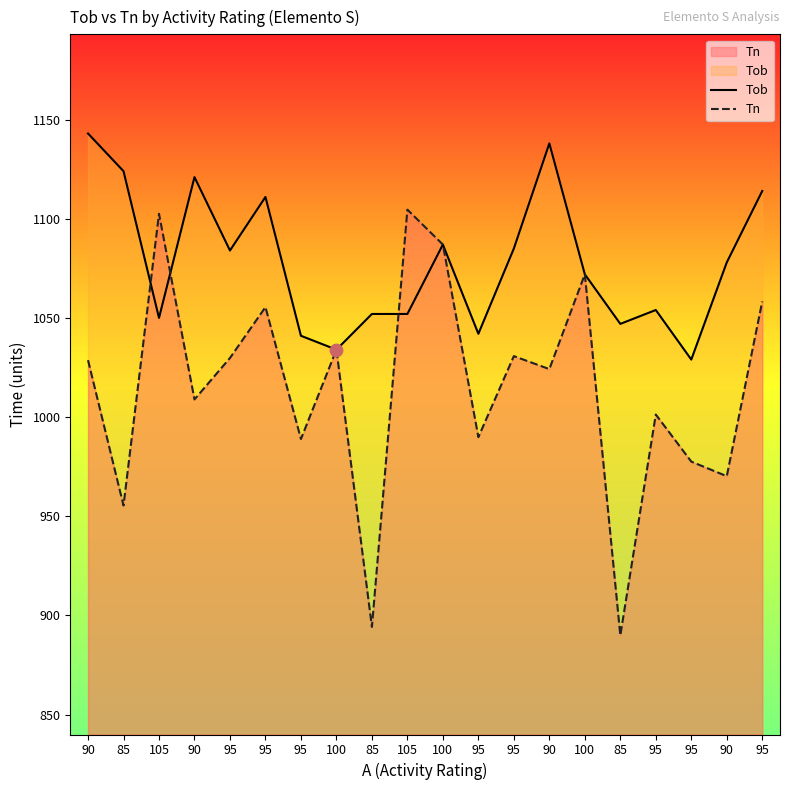

Is the value of Tob at 95 greater than the value of Tn at 105?

No